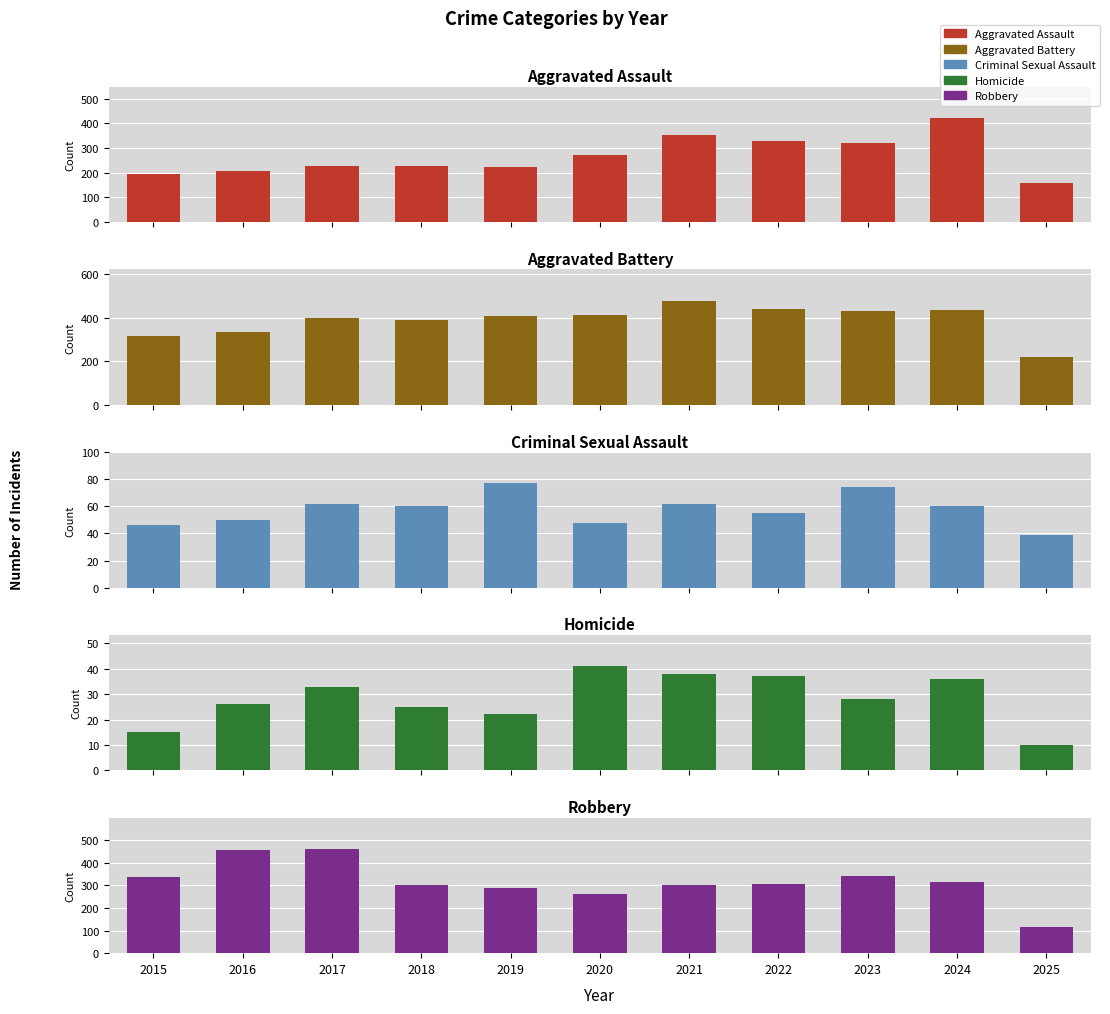

Which category has the lowest value across all series?

2025